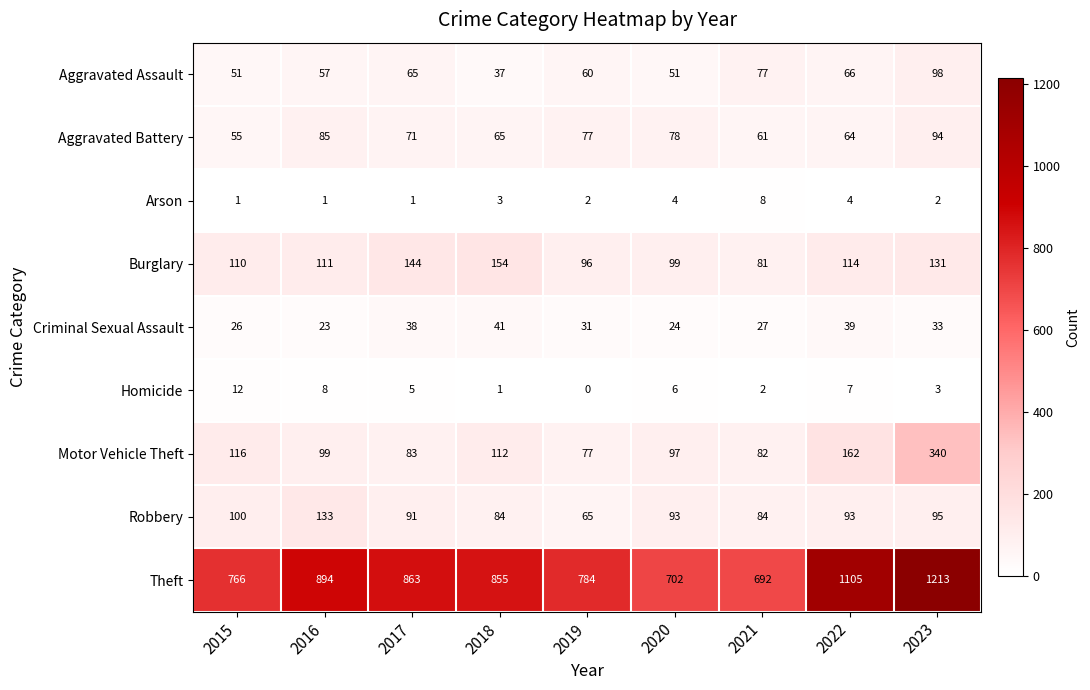

How many data points in Homicide are less than 5?

4